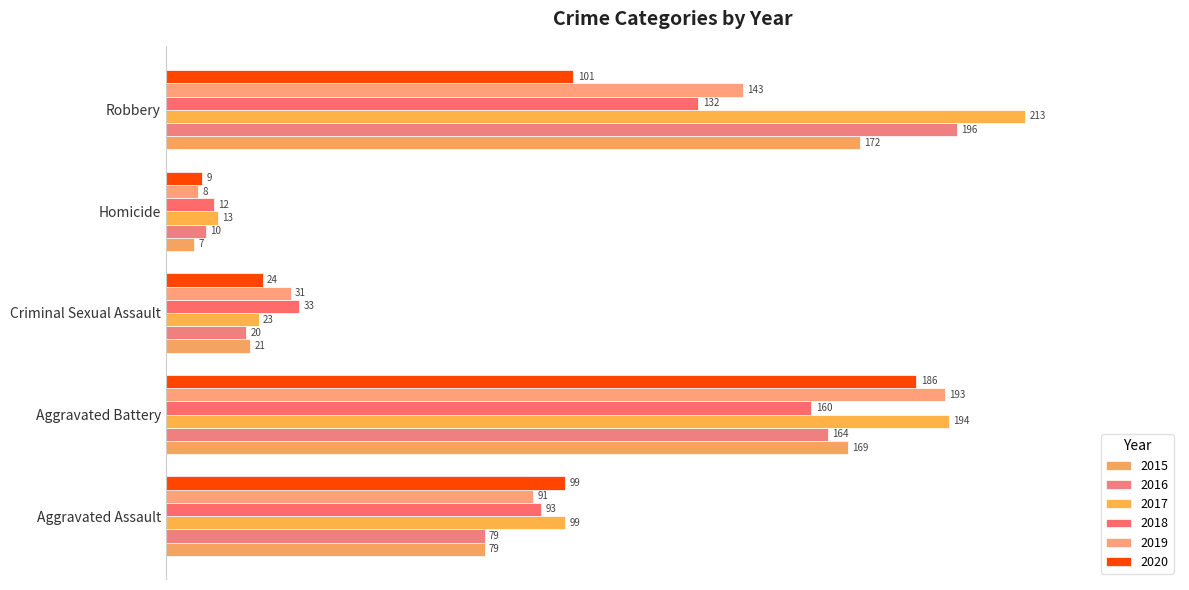

Which series changed the most between Criminal Sexual Assault and Robbery?

2017